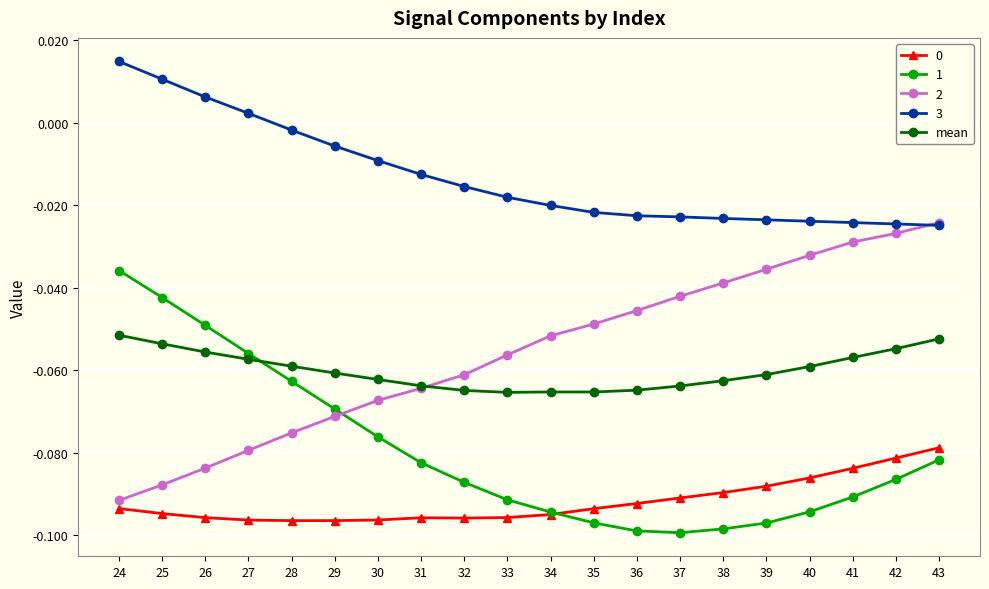

The 1 series shows -0.0 at 27. True or false?

False